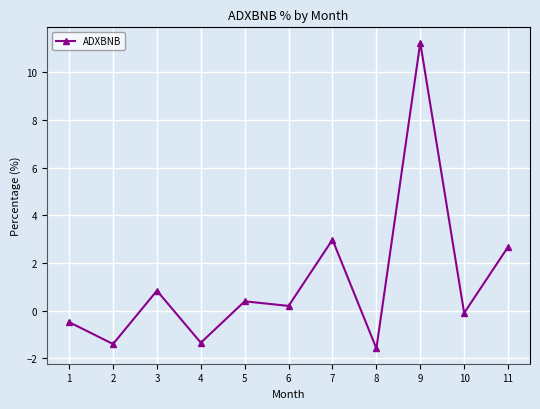

How many values exceed 0?

6